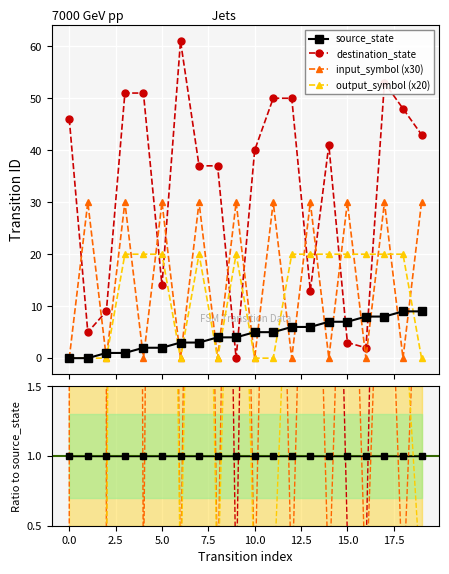

What is the difference between the maximum and minimum values in the output_symbol_num series?

20